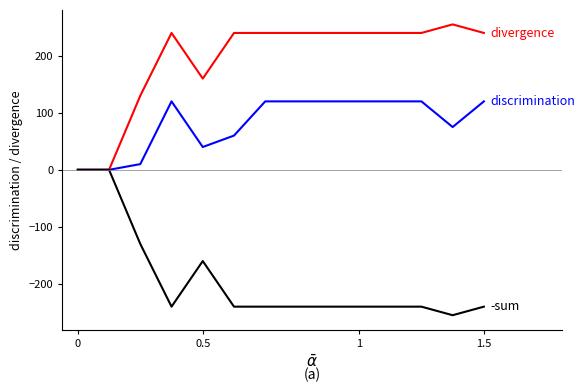

What is the minimum value shown in the chart?

-255